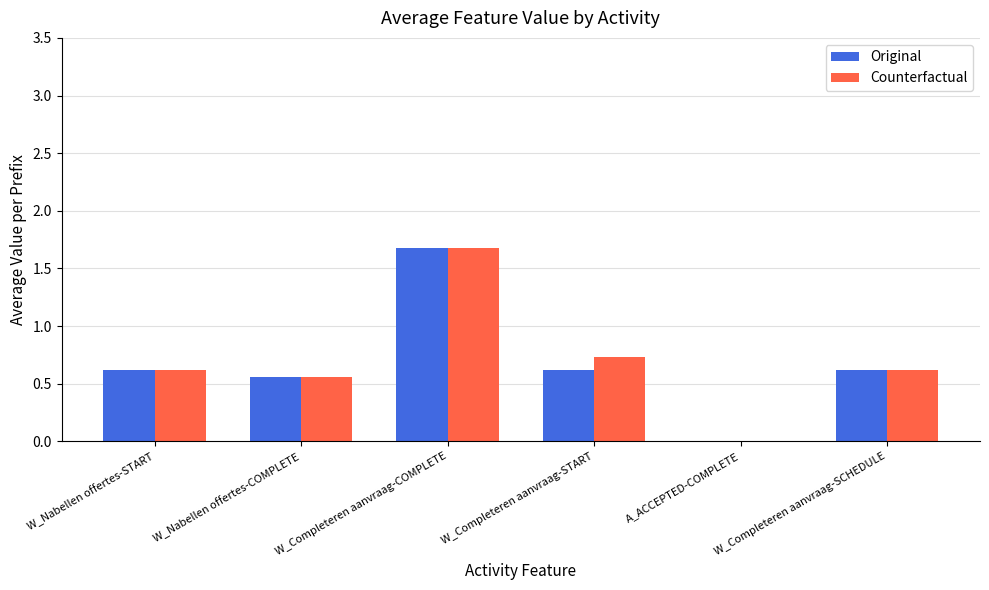

How many series are shown in this chart?

2